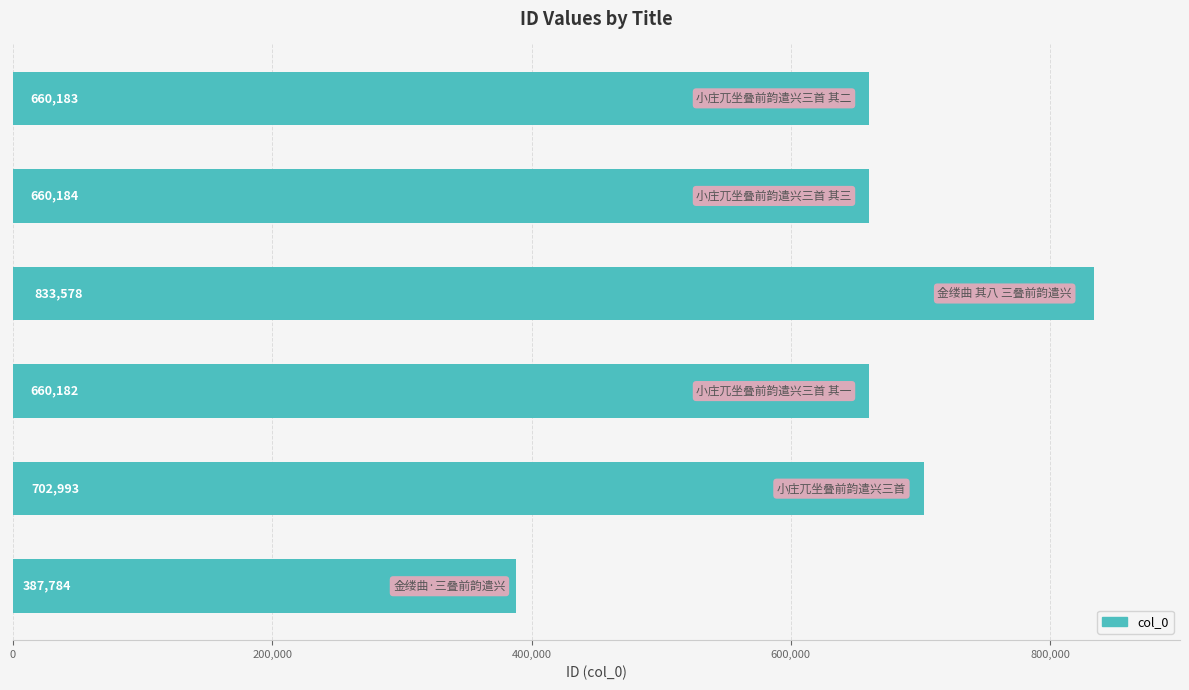

How many values are below 660184?

3